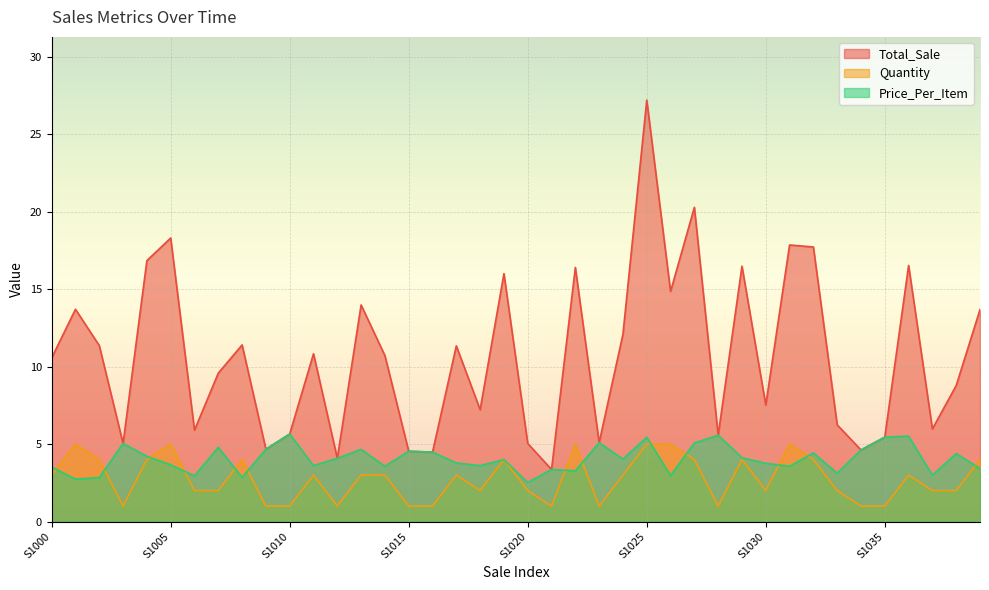

The value of Total_Sale at S1005 is 25.9. True or false?

False